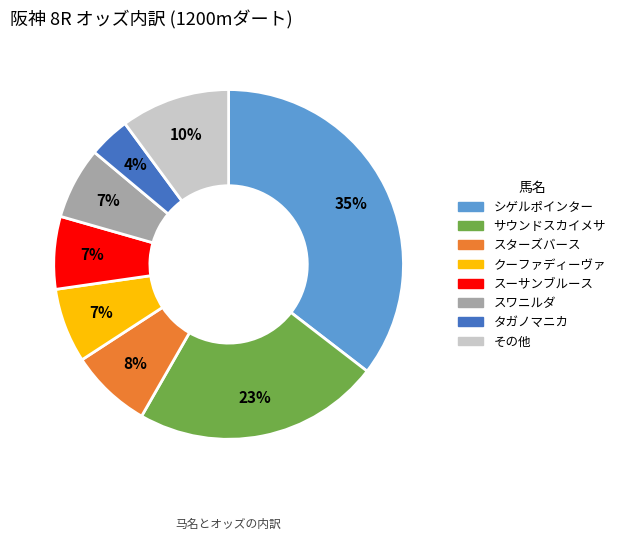

How many slices are in this pie chart?

8